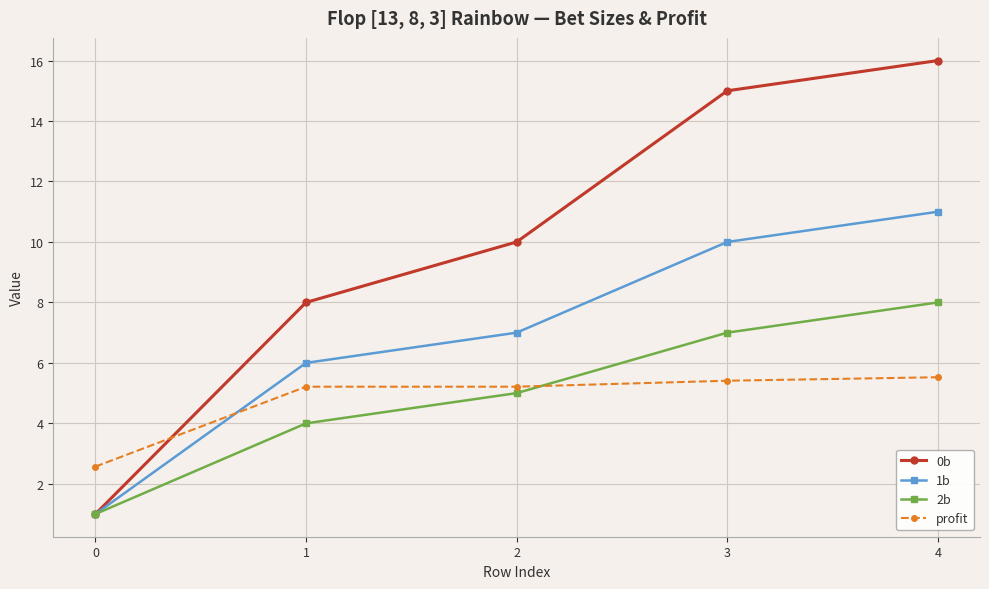

Reading left to right, list all the values displayed in this chart.

0b: 0=1.0	1=8.0	2=10.0	3=15.0	4=16.0
1b: 0=1.0	1=6.0	2=7.0	3=10.0	4=11.0
2b: 0=1.0	1=4.0	2=5.0	3=7.0	4=8.0
profit: 0=2.6	1=5.2	2=5.2	3=5.4	4=5.5